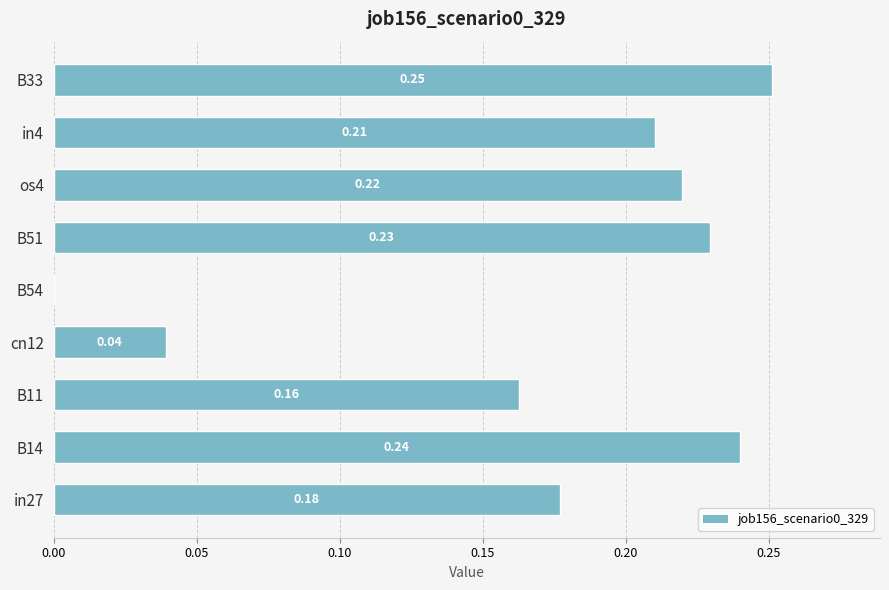

Between in4 and cn12, which is larger?

in4